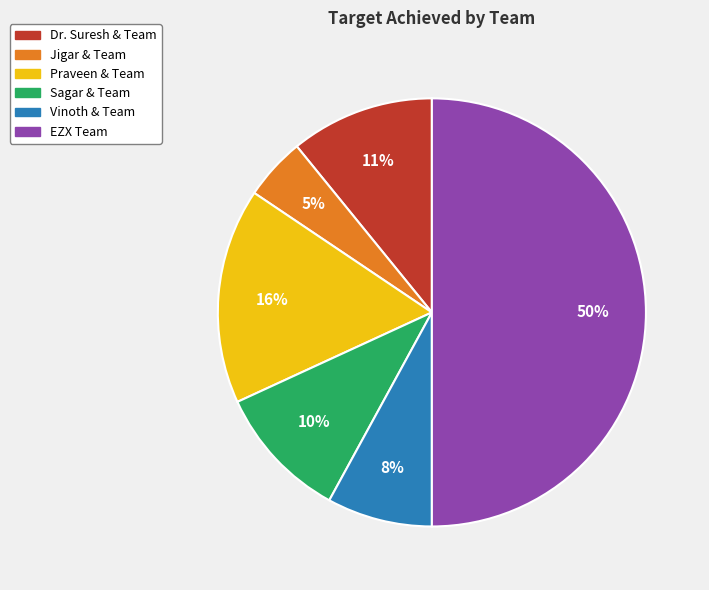

Do Sagar & Team and Jigar & Team together represent more than half of the pie?

No